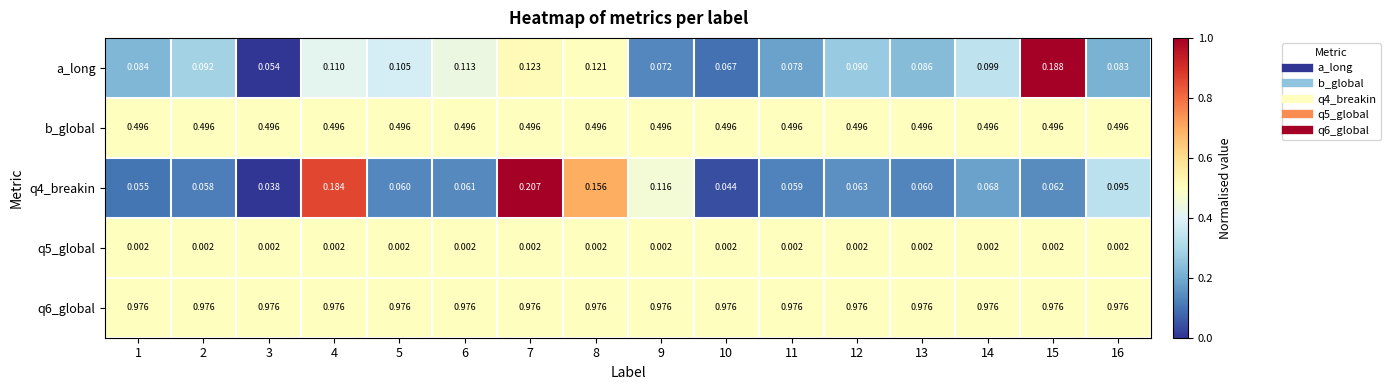

Is the value of q5_global at 6 greater than the value of q4_breakin at 12?

No